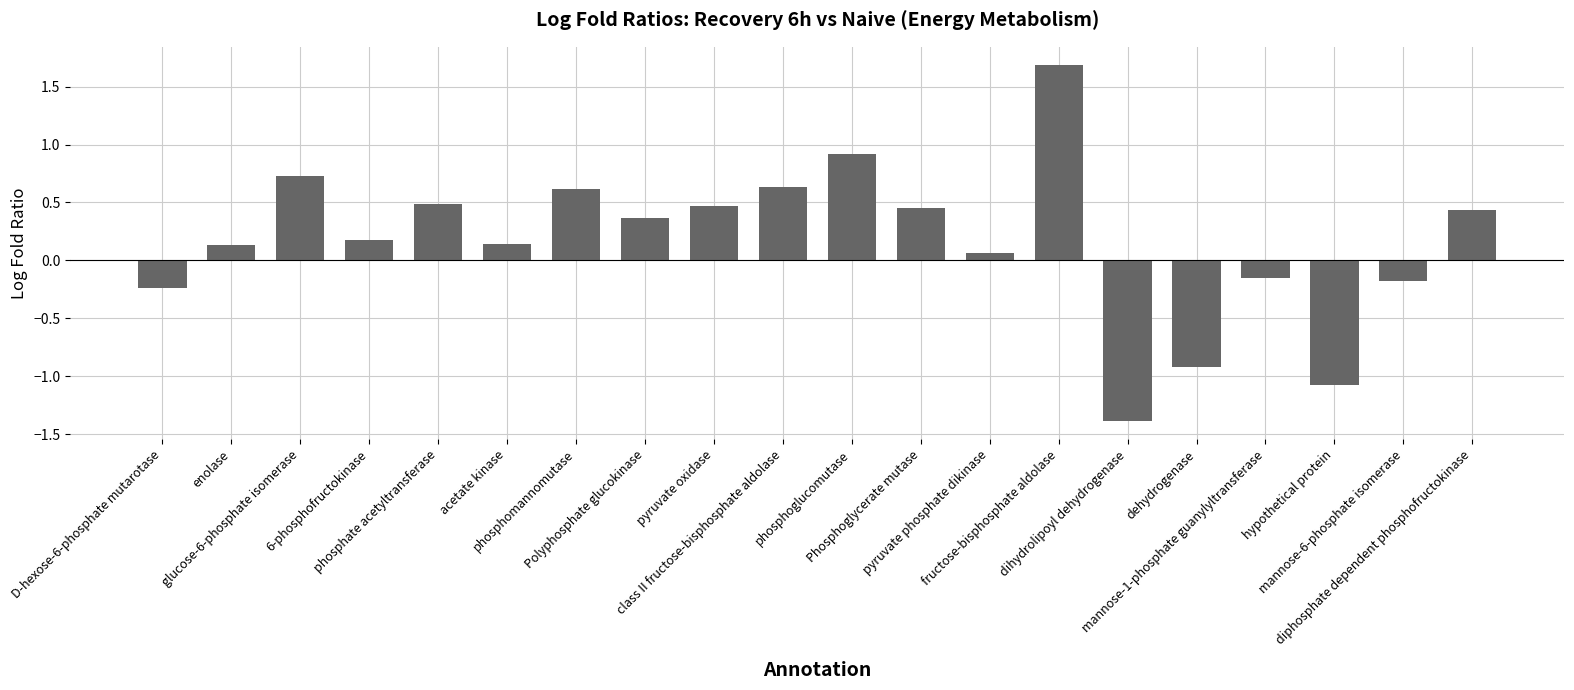

What is the difference between the maximum and minimum values?

3.1